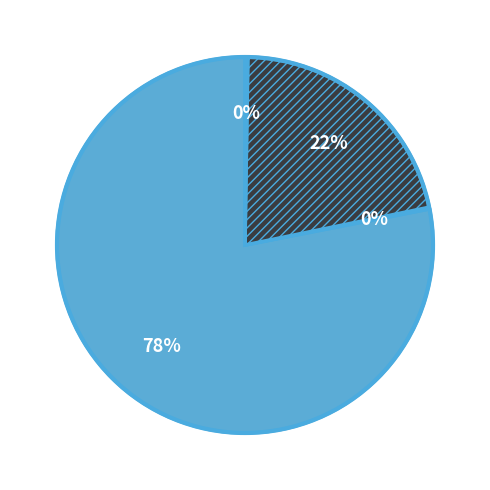

Is there any slice that represents more than half of the pie?

Yes